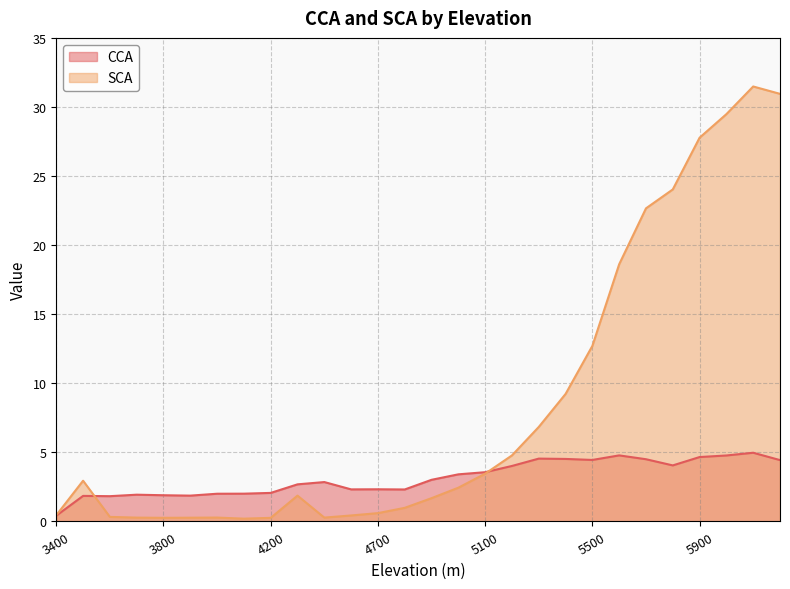

Is it true that CCA equals 0.9 at 5100?

False